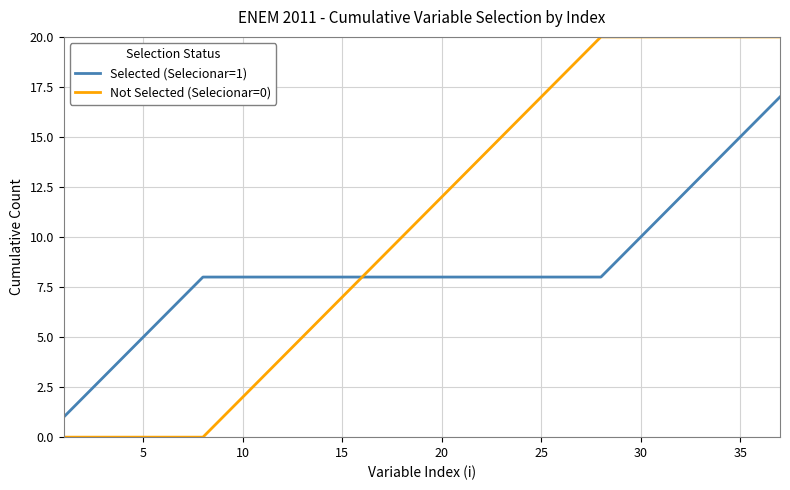

Which series has the widest spread of values?

Not Selected (Selecionar=0)